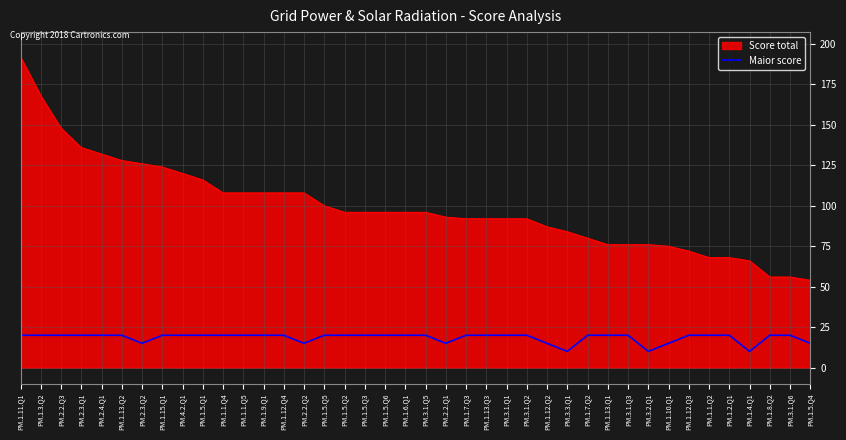

What position from the left is PM.3.1.Q6?

39